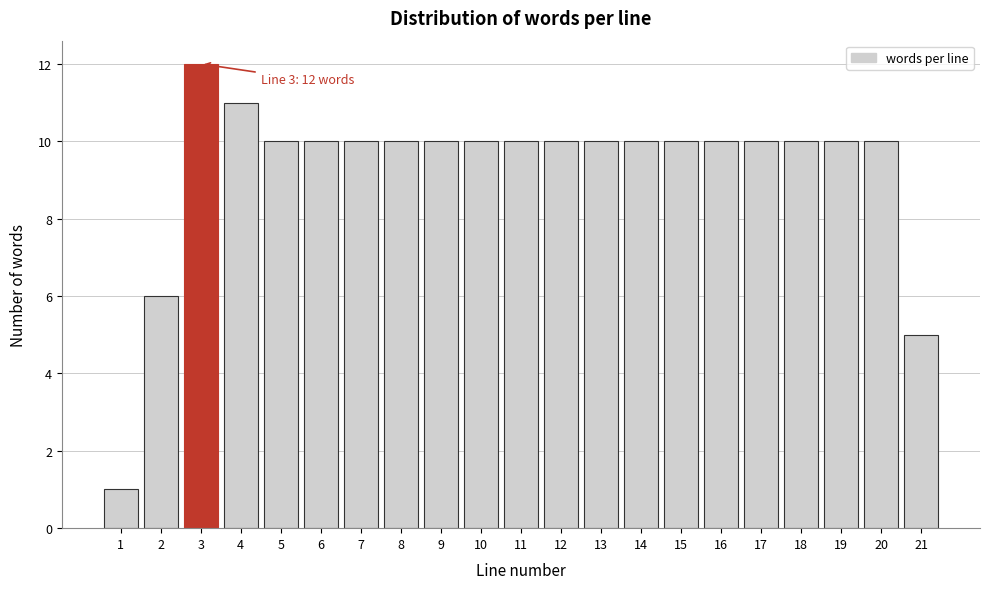

Reading left to right, list all the values displayed in this chart.

1	6	12	11	10	10	10	10	10	10	10	10	10	10	10	10	10	10	10	10	5